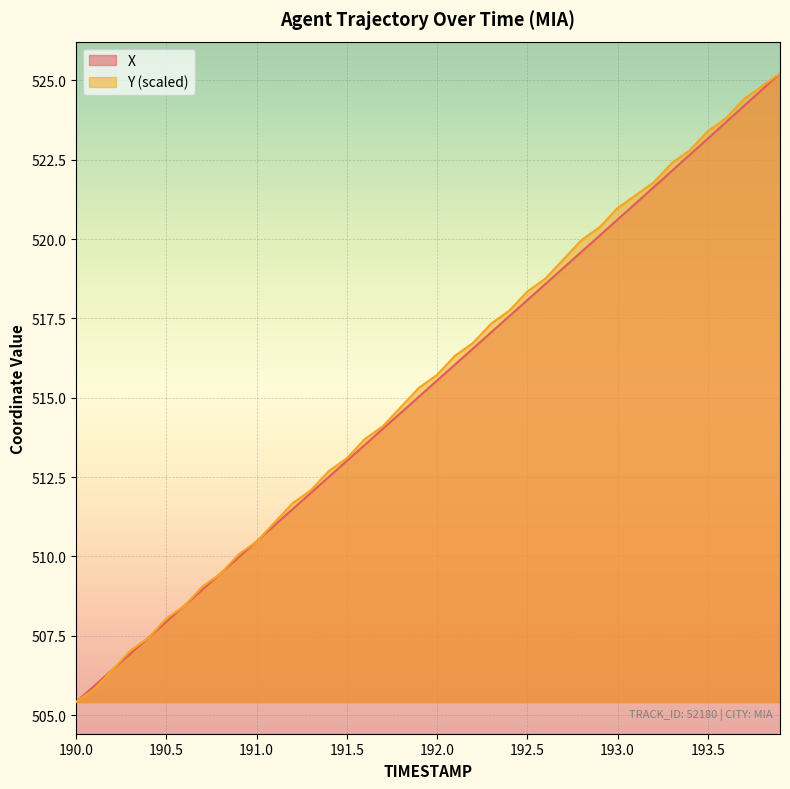

At which category is the sum across all series the highest?

193.9